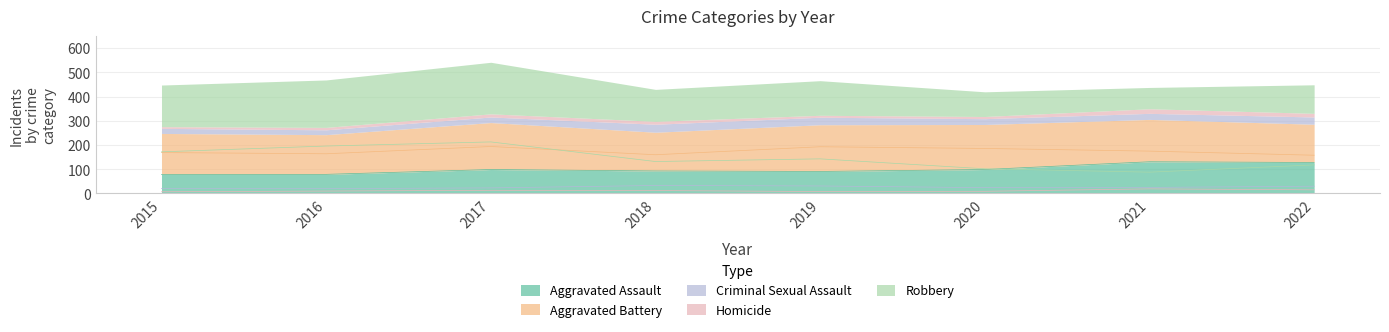

True or false: Homicide and Criminal Sexual Assault intersect in this chart.

False